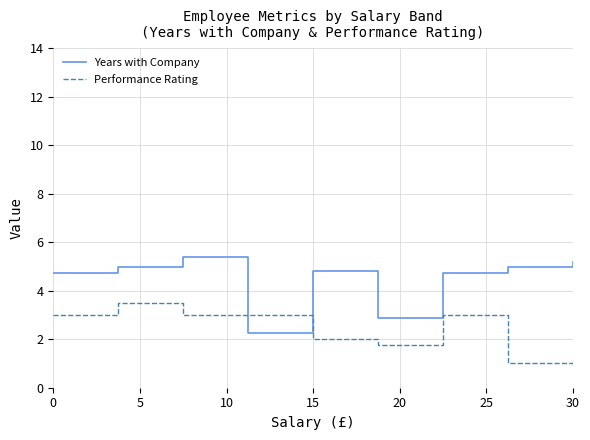

What is the difference between the maximum and minimum values in the Performance Rating series?

2.5